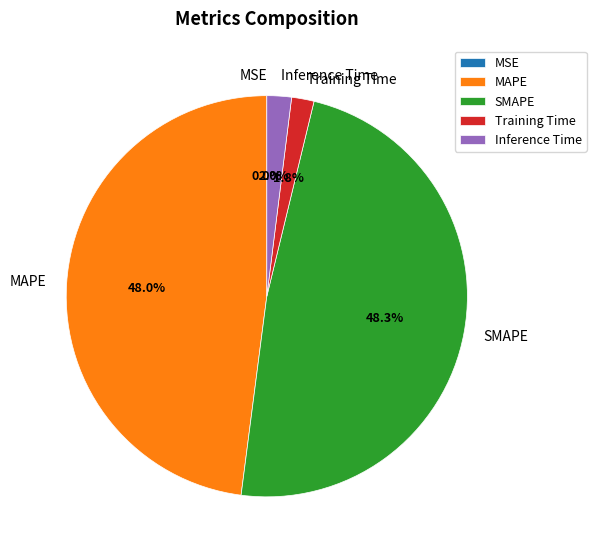

What portion of the pie excludes Inference Time?

98.0%